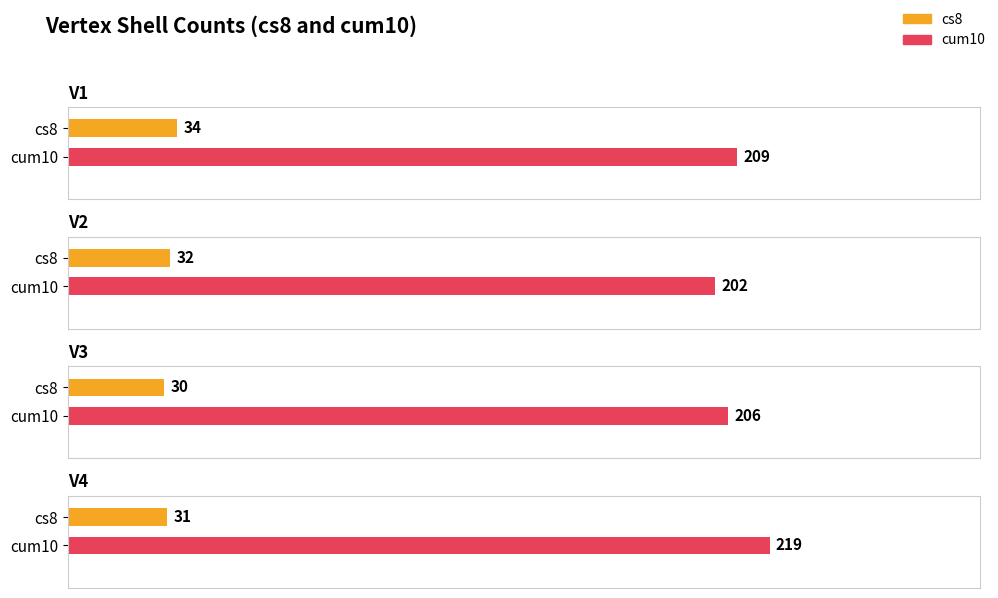

Reading right to left, transcribe all the data shown in this chart.

cs8: 31	30	32	34
cum10: 219	206	202	209